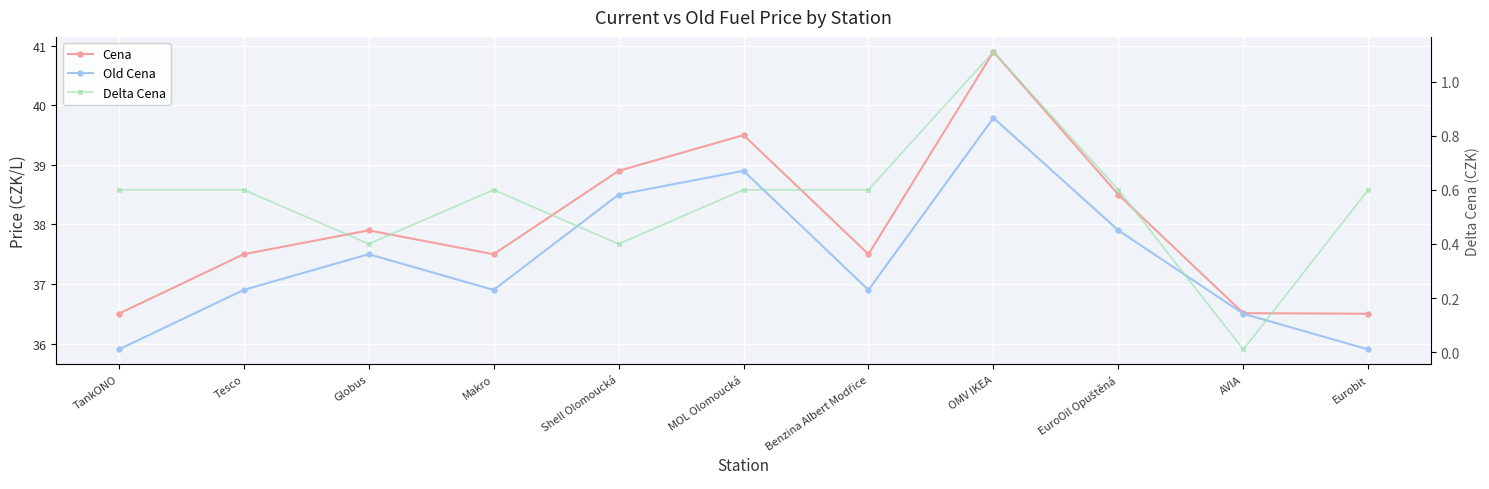

Which series has the largest range (max minus min)?

Cena